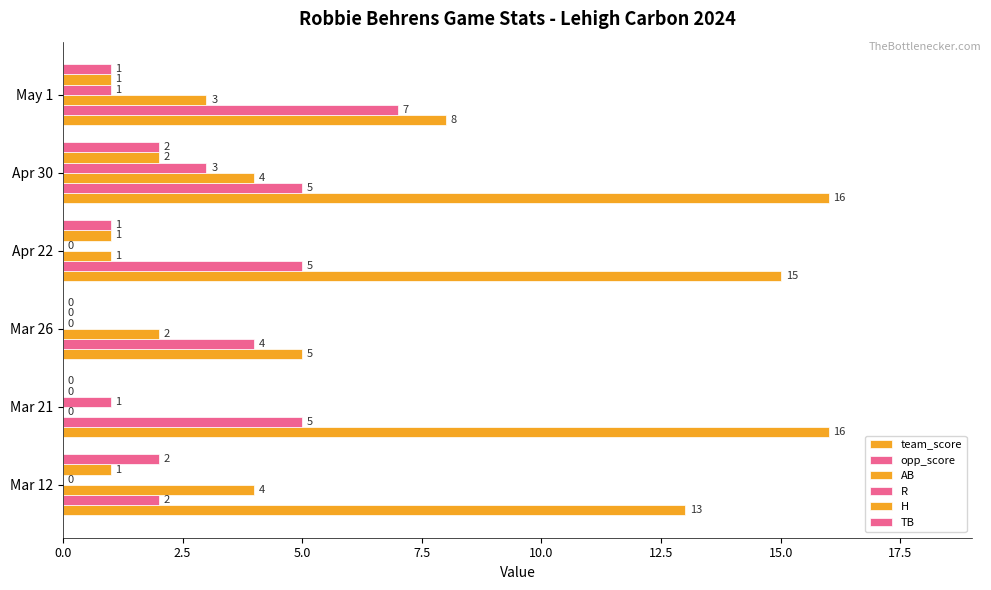

How many categories are shown in the chart?

6